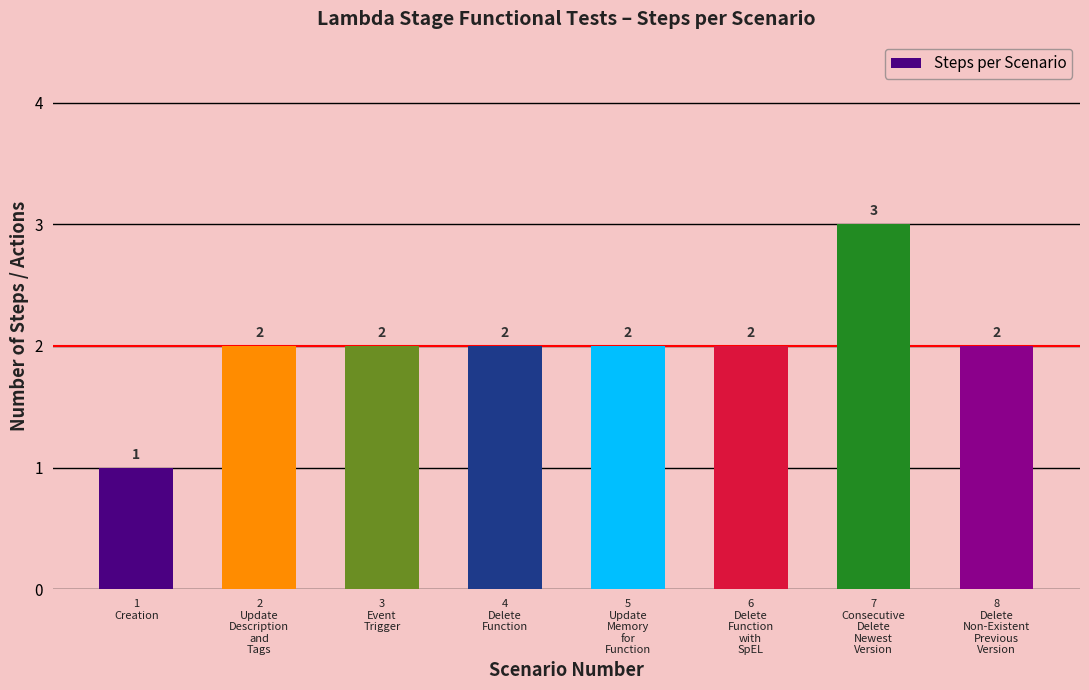

What is the change in value from 7
Consecutive
Delete
Newest
Version to 8
Delete
Non-Existent
Previous
Version?

-1